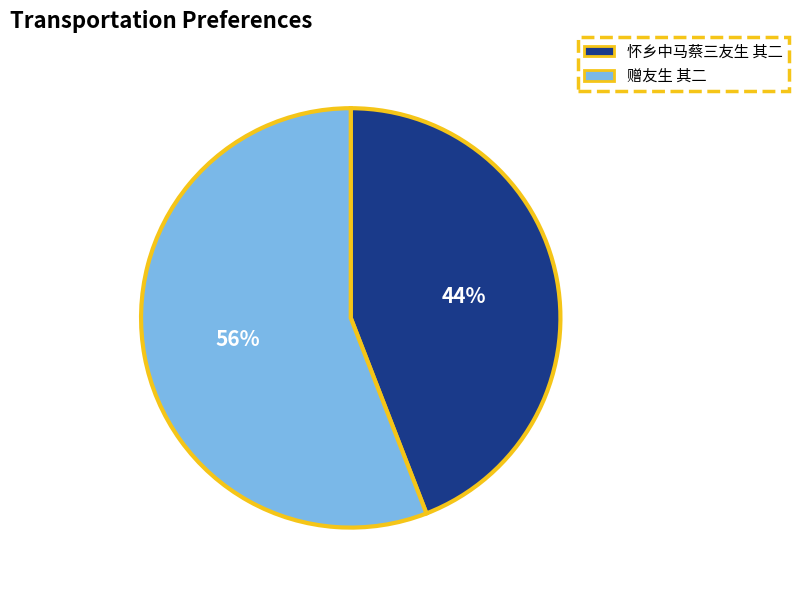

Which category has the biggest portion of the pie?

赠友生 其二